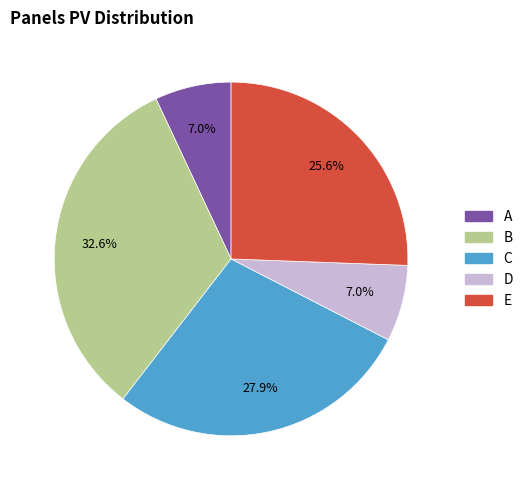

Is it true that C is 14% of the pie?

False